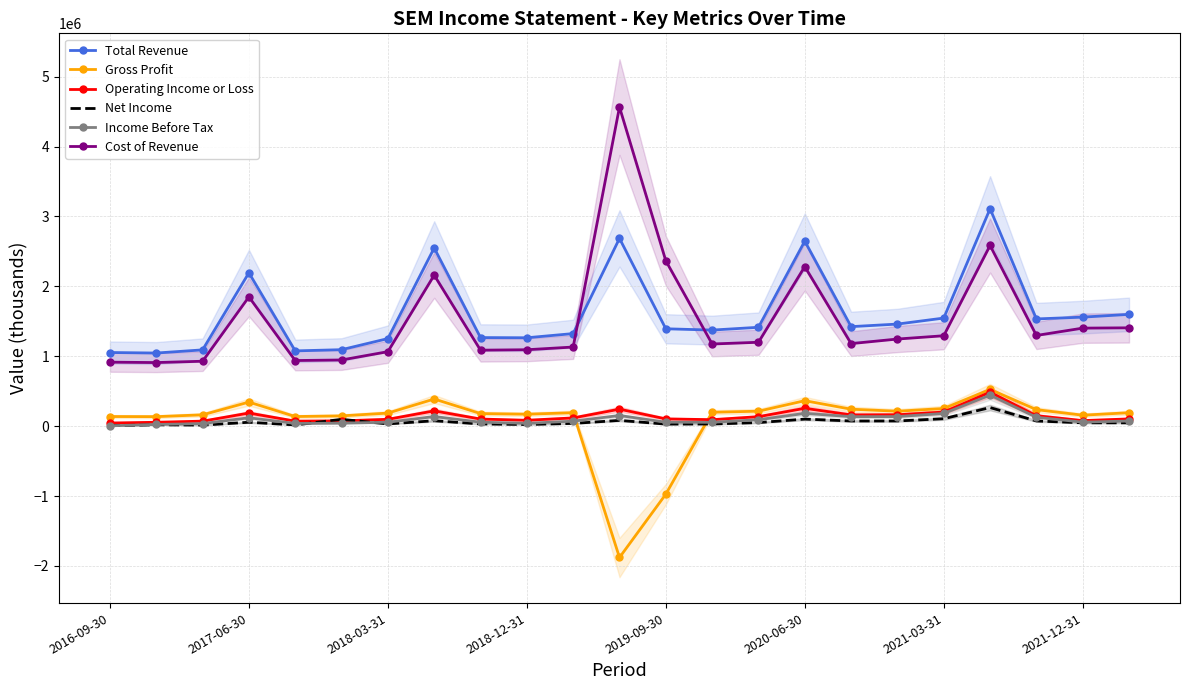

Which series has the largest total across all categories?

Total Revenue